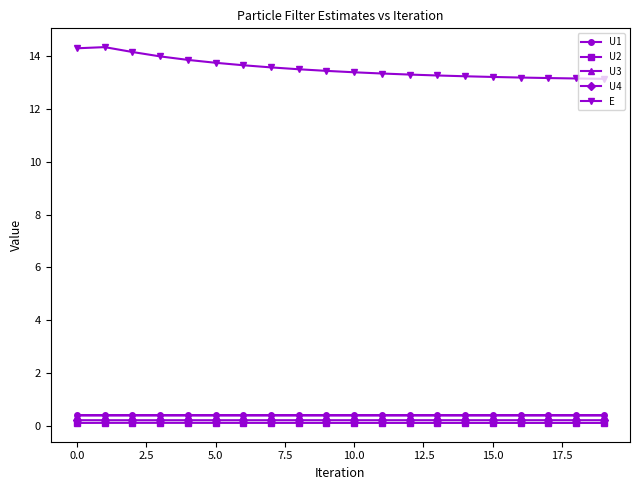

Which series has the widest spread of values?

E